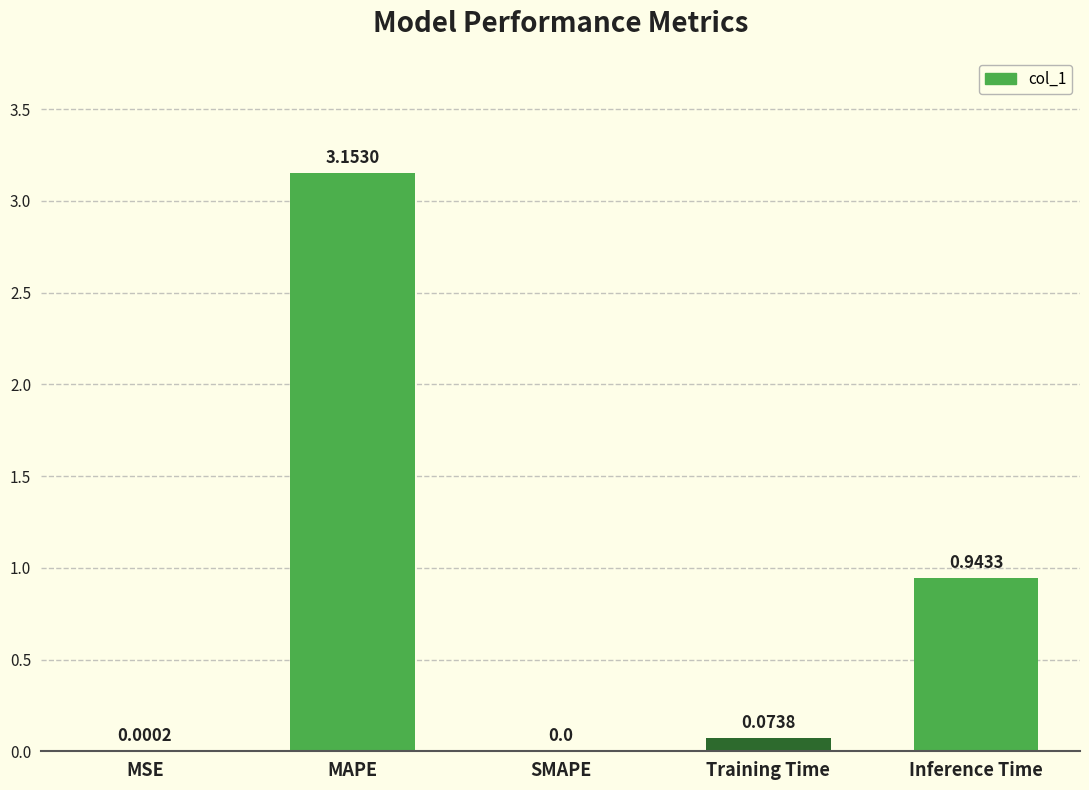

Which category has the highest value across all series?

MAPE